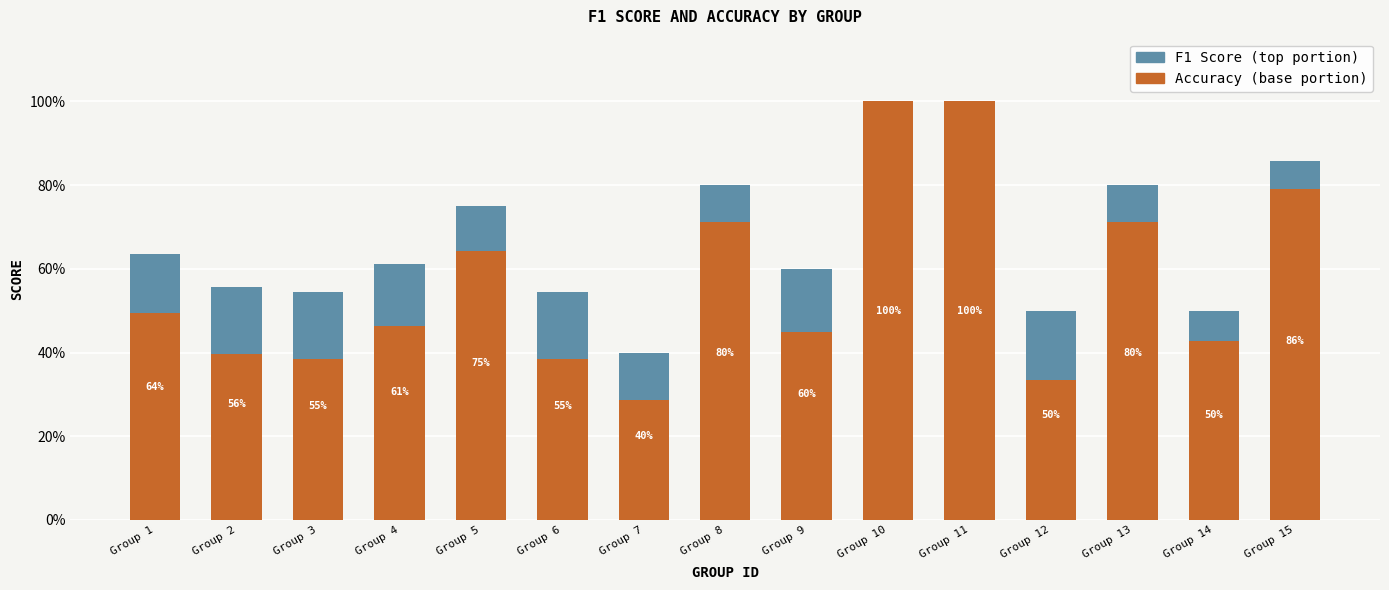

Count the number of data series in this chart.

2